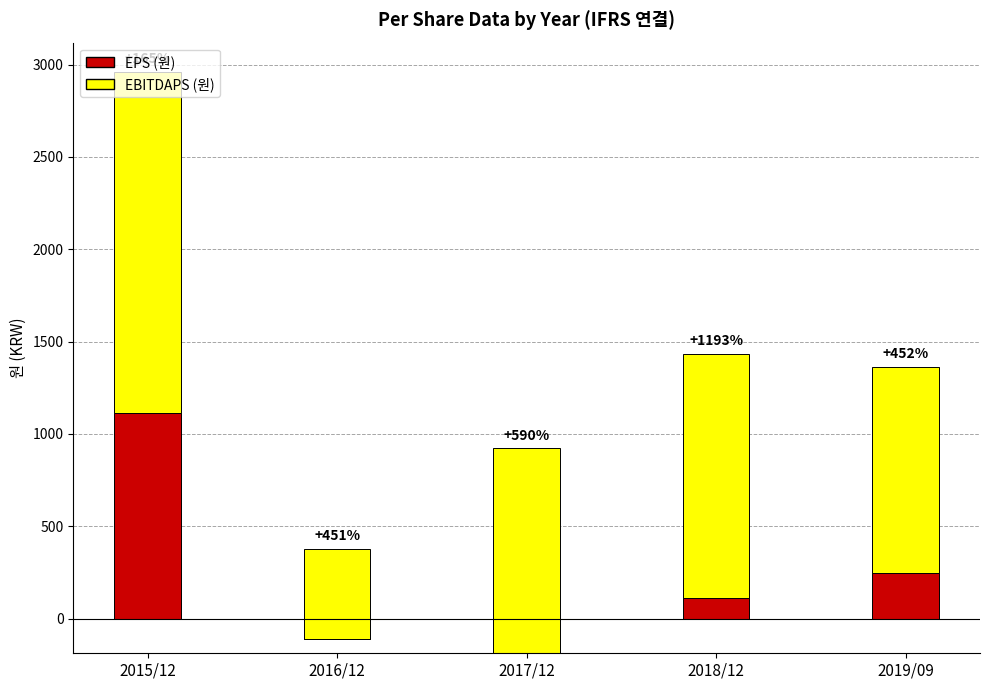

At which category is the sum across all series the highest?

2015/12